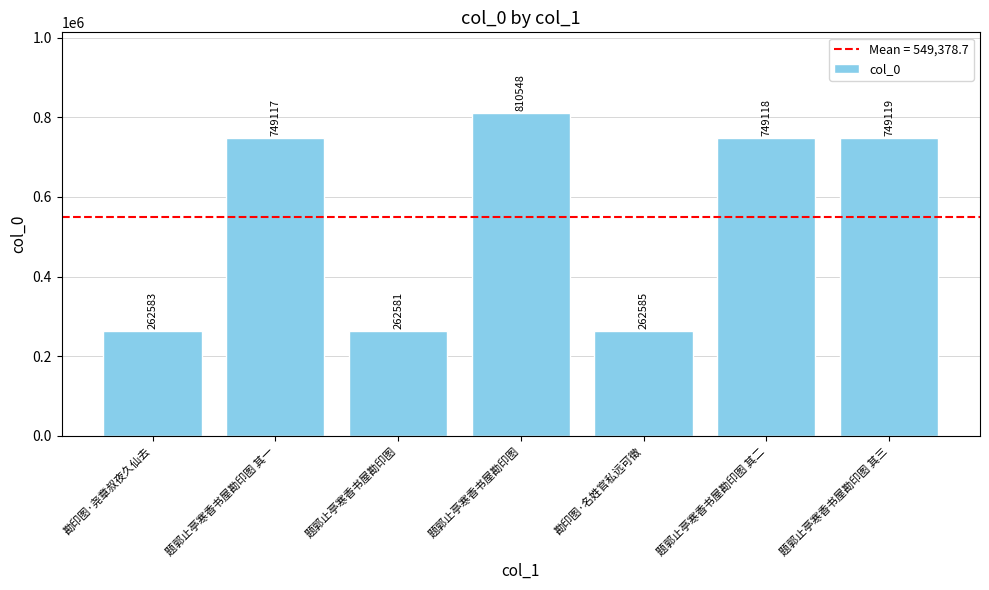

Does the chart contain any negative values?

No